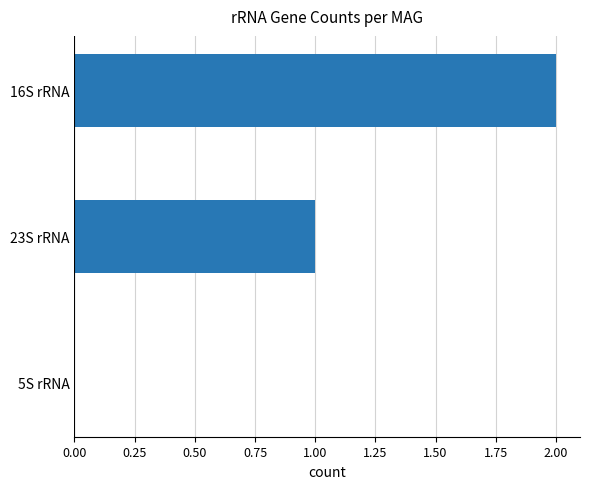

Reading top to bottom, extract all data points from this chart.

16S rRNA=2	23S rRNA=1	5S rRNA=0